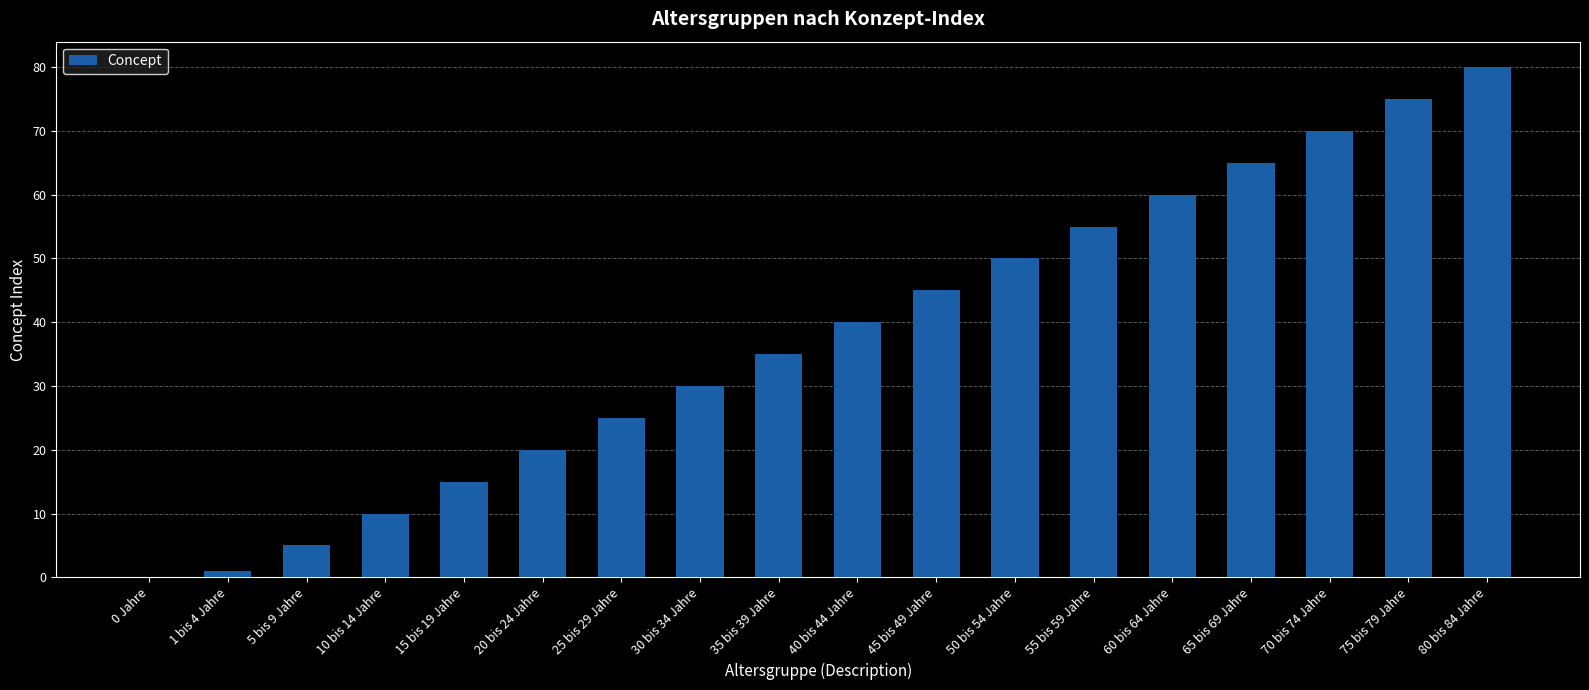

What is the change in value from 0 Jahre to 50 bis 54 Jahre?

+50